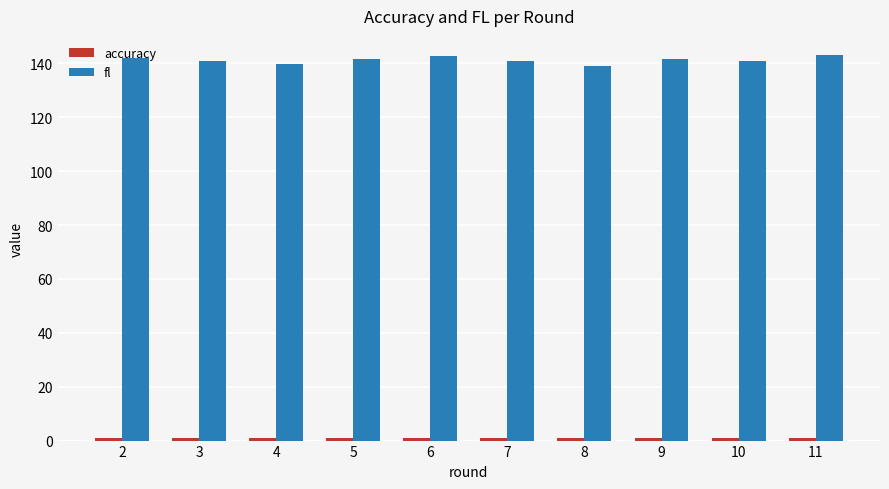

How many distinct data groups are displayed?

2